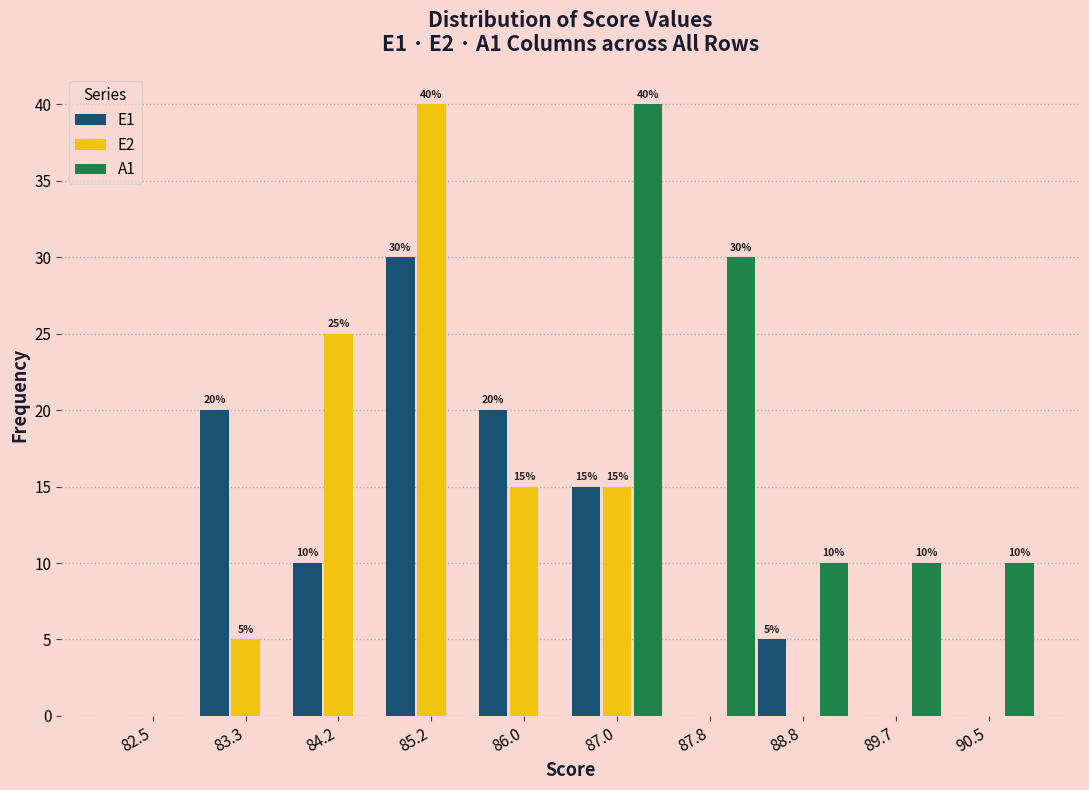

In the E1 series, which range on the x-axis has the tallest bar?

84.7 to 85.6